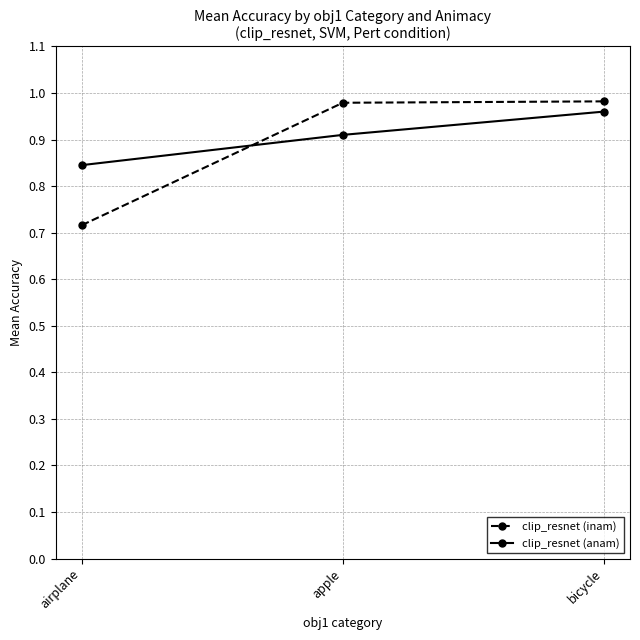

Where is clip_resnet (inam) nearest to the value 0?

airplane